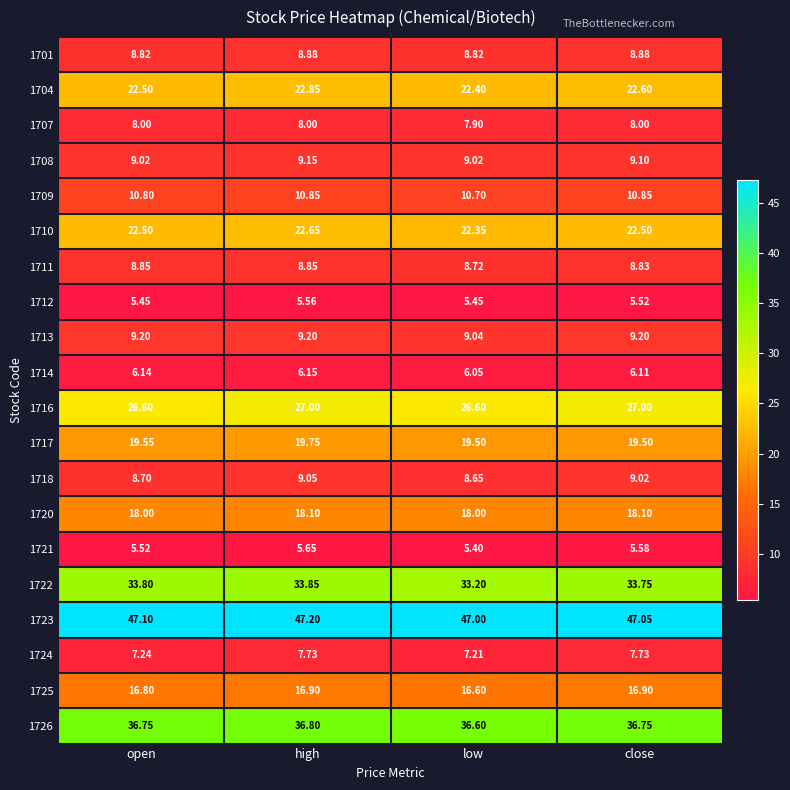

Which label corresponds to the largest value in the chart?

high